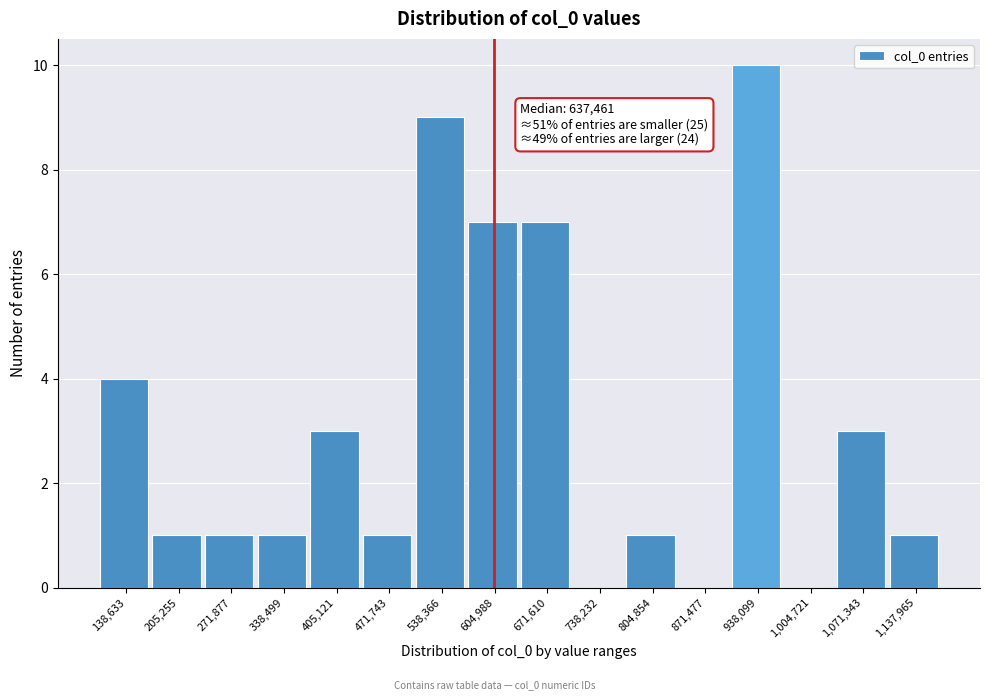

Reading left to right, extract all data points from this chart.

138,633=4	205,255=1	271,877=1	338,499=1	405,121=3	471,743=1	538,366=9	604,988=7	671,610=7	738,232=0	804,854=1	871,477=0	938,099=10	1,004,721=0	1,071,343=3	1,137,965=1